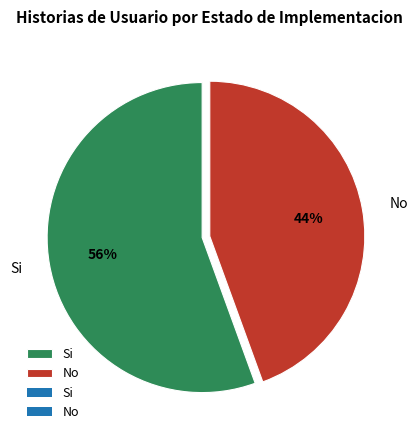

The Si slice represents 56% of the pie. True or false?

True